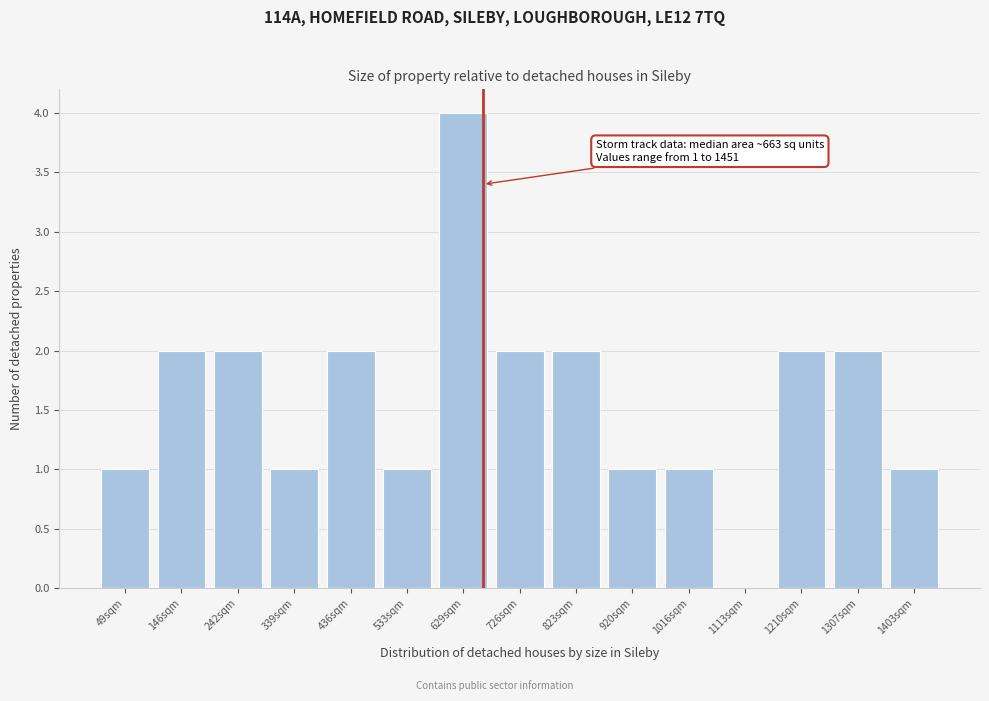

Which range on the x-axis has the tallest bar?

580 to 680